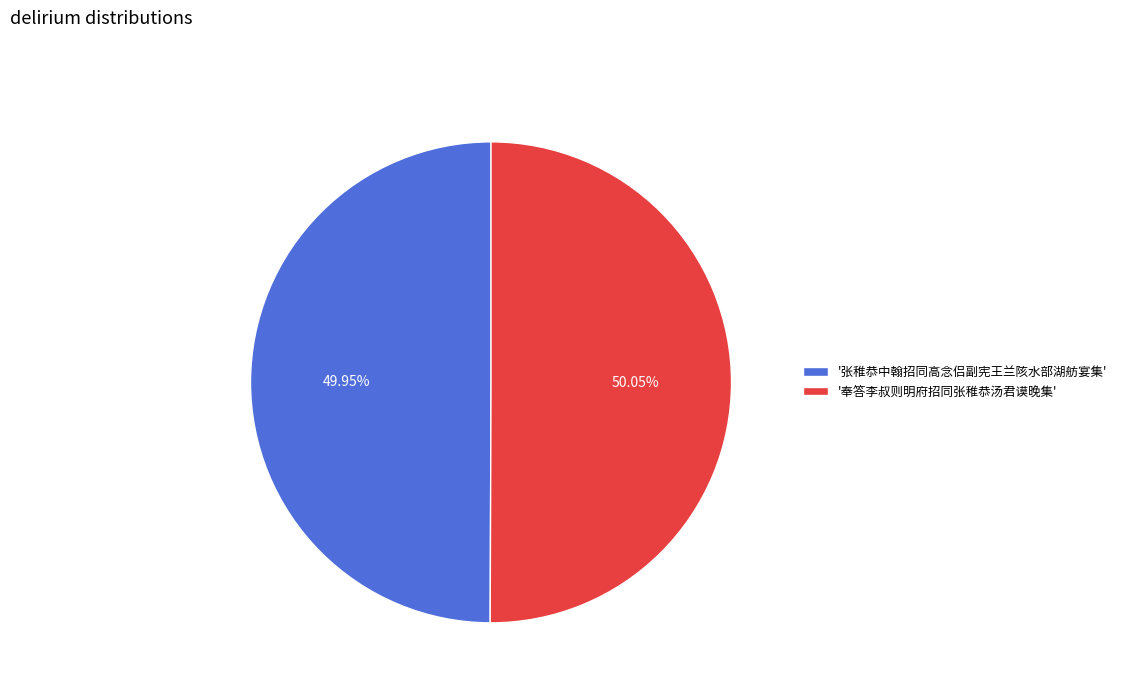

Is there a majority slice in this chart?

Yes